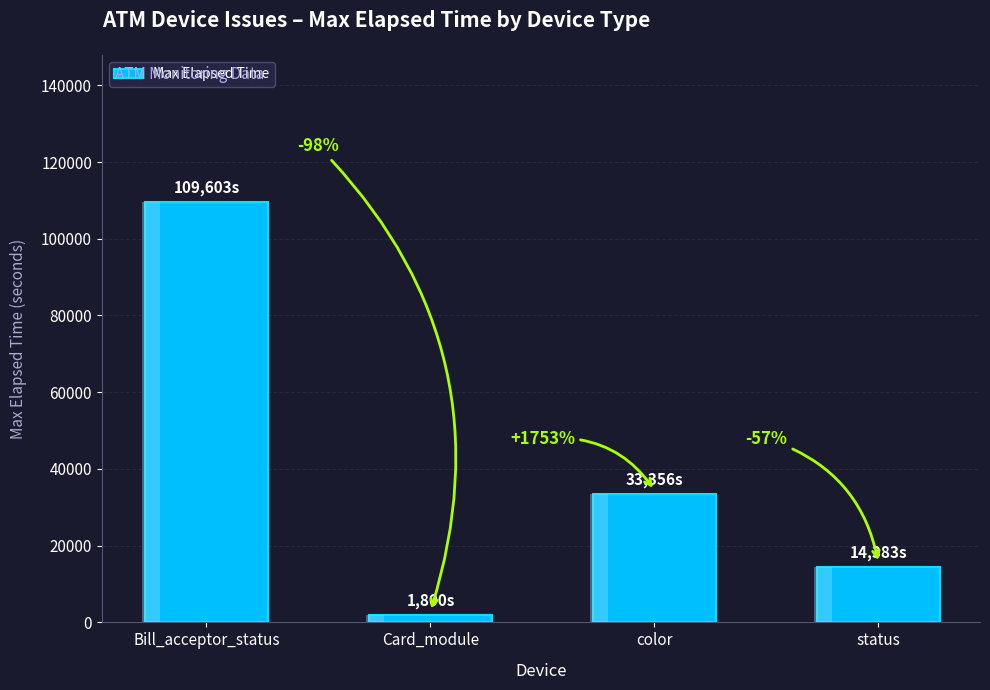

Read the value at Bill_acceptor_status, to the nearest 10.

109600